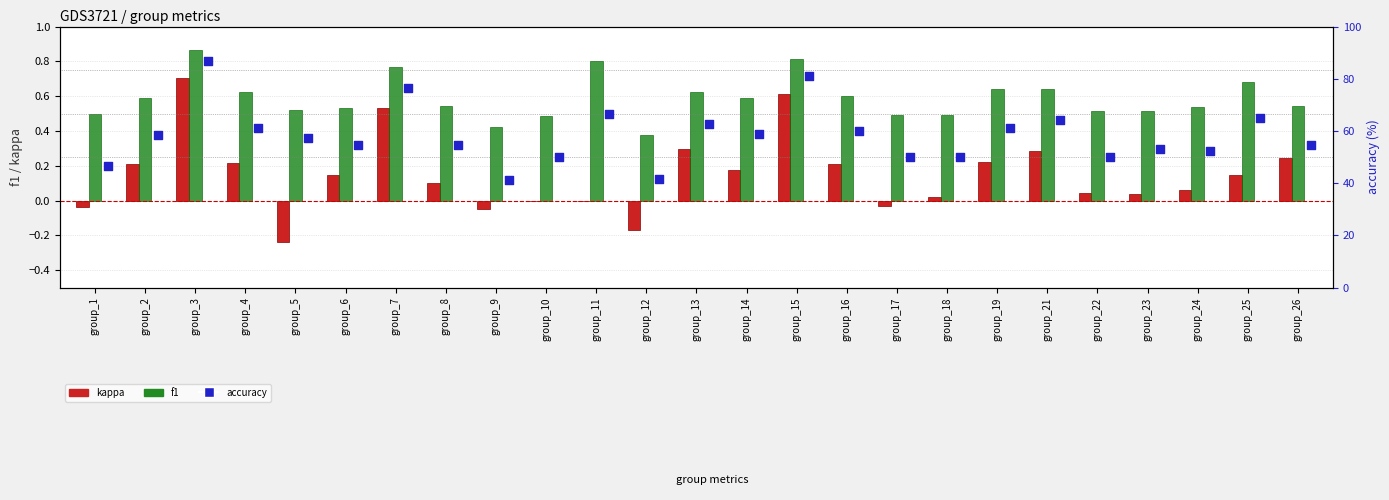

What are all the series names shown in the legend?

kappa, f1, accuracy